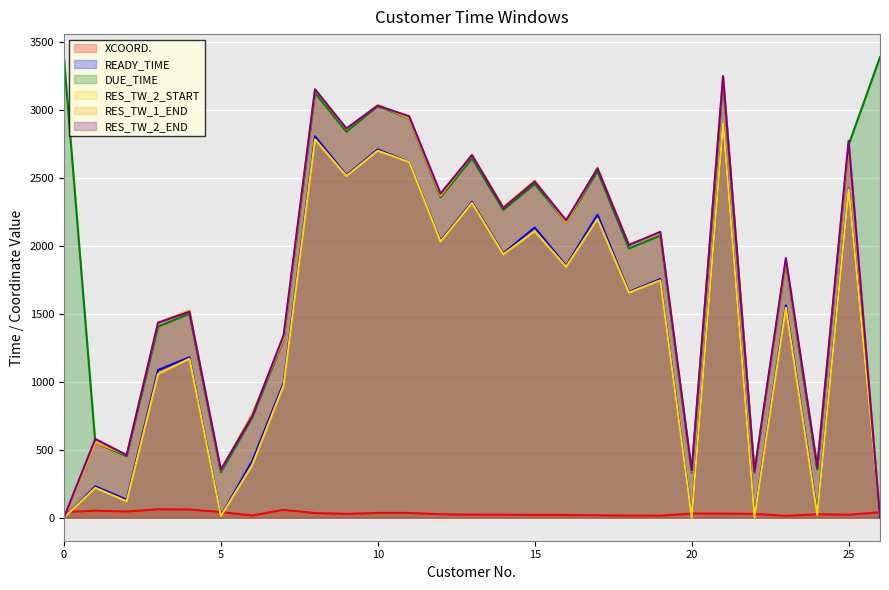

The value of READY_TIME at 1 is 415. True or false?

False